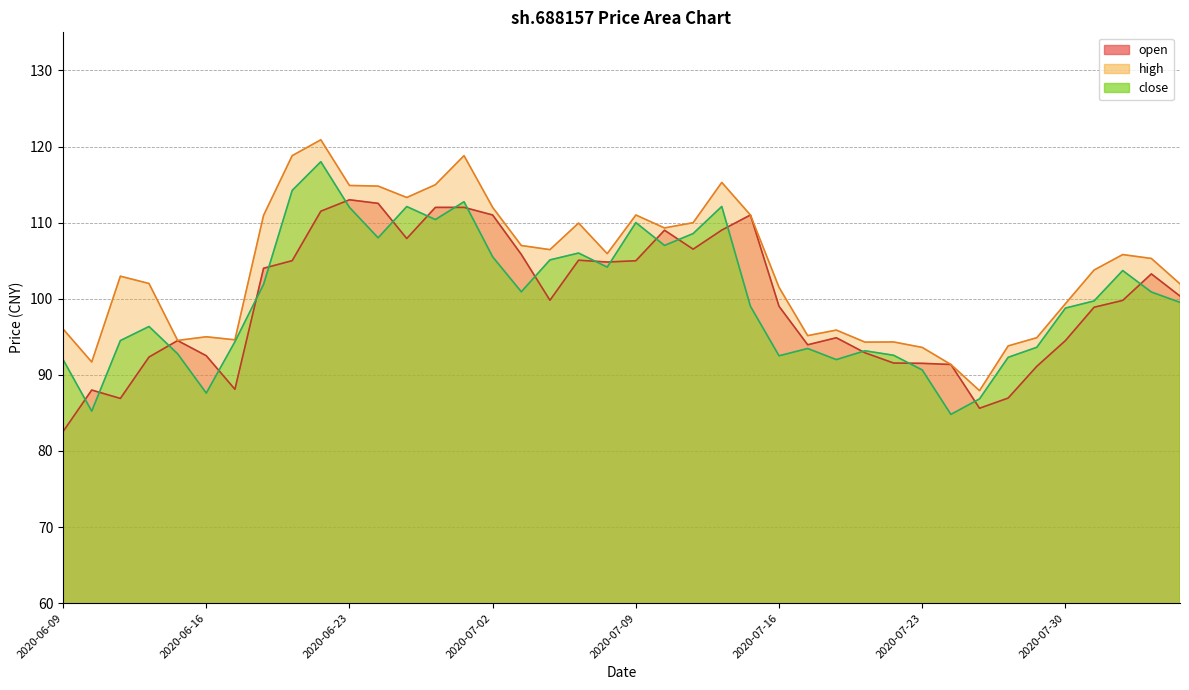

List the labels in order of high value, smallest first.

2020-07-27, 2020-07-24, 2020-06-10, 2020-07-23, 2020-07-28, 2020-07-21, 2020-07-22, 2020-06-15, 2020-06-17, 2020-07-29, 2020-06-16, 2020-07-17, 2020-07-20, 2020-06-09, 2020-07-30, 2020-07-16, 2020-08-05, 2020-06-12, 2020-06-11, 2020-07-31, 2020-08-04, 2020-08-03, 2020-07-08, 2020-07-06, 2020-07-03, 2020-07-10, 2020-07-07, 2020-07-13, 2020-06-18, 2020-07-09, 2020-07-15, 2020-07-02, 2020-06-29, 2020-06-24, 2020-06-23, 2020-06-30, 2020-07-14, 2020-06-19, 2020-07-01, 2020-06-22